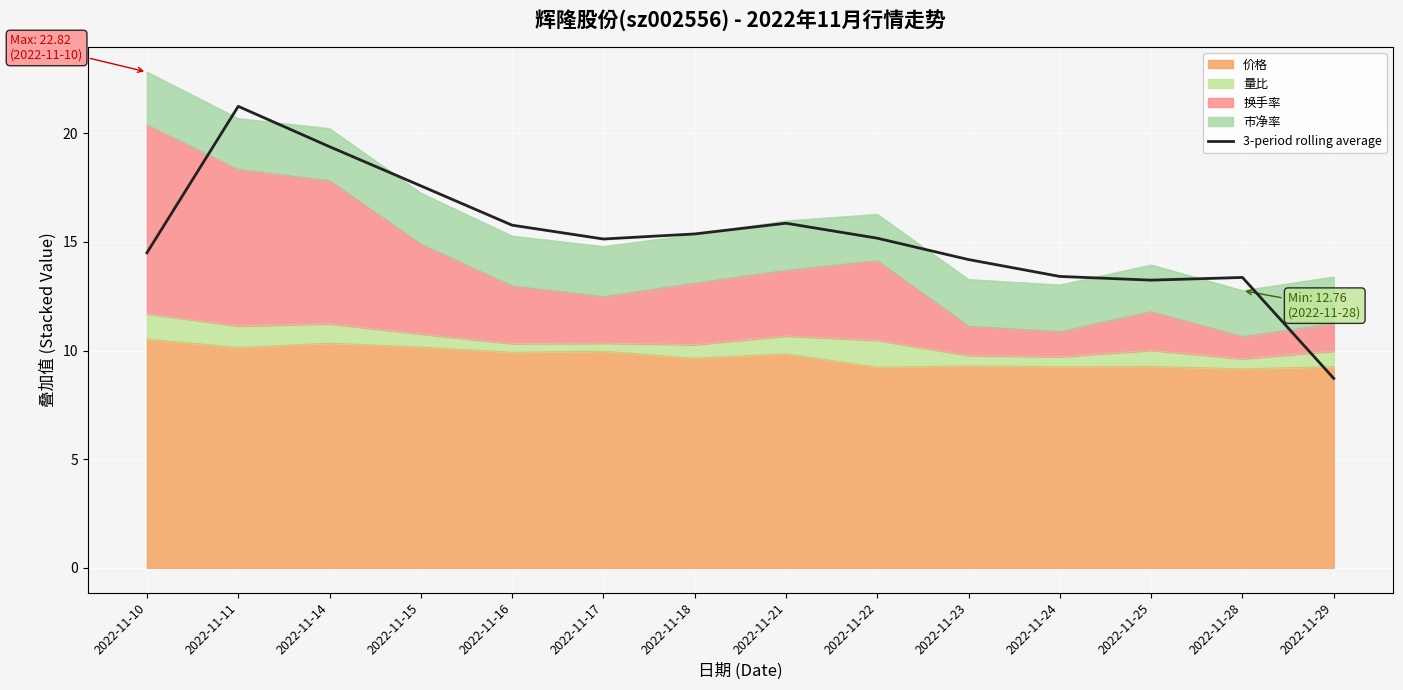

What is the maximum value shown in the chart?

21.2